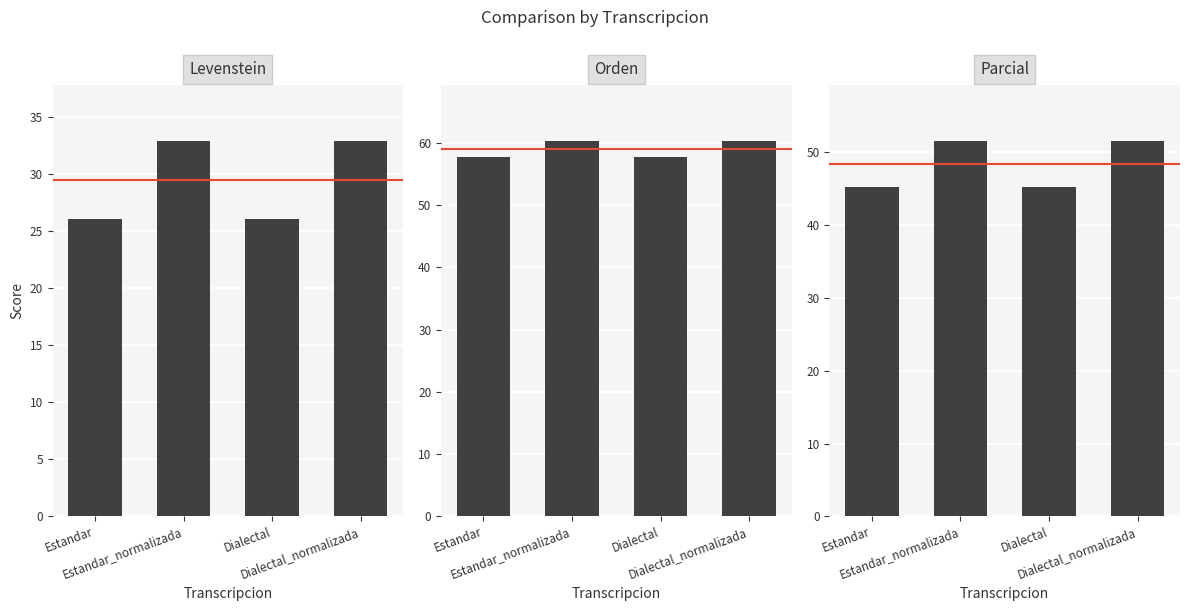

Count the number of categories in the chart.

4